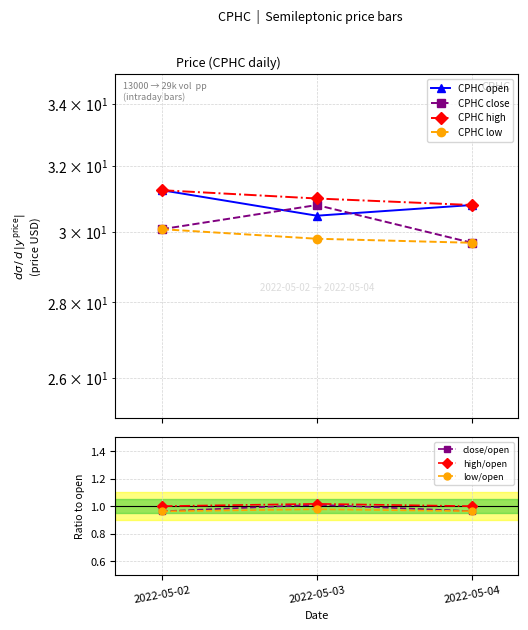

Which category has the lowest value across all series?

2022-05-04